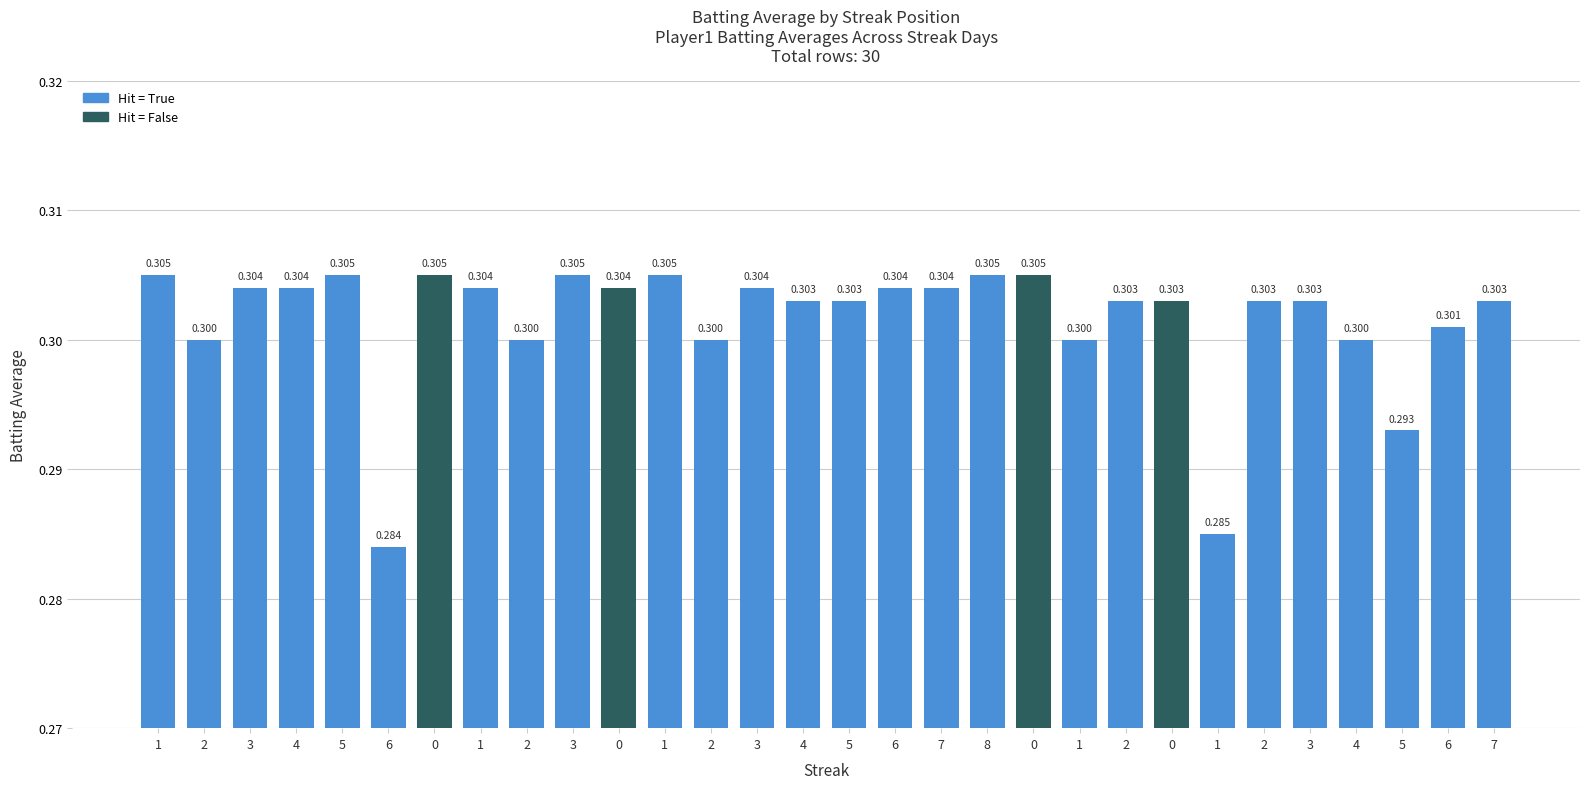

Are the bars horizontal?

No